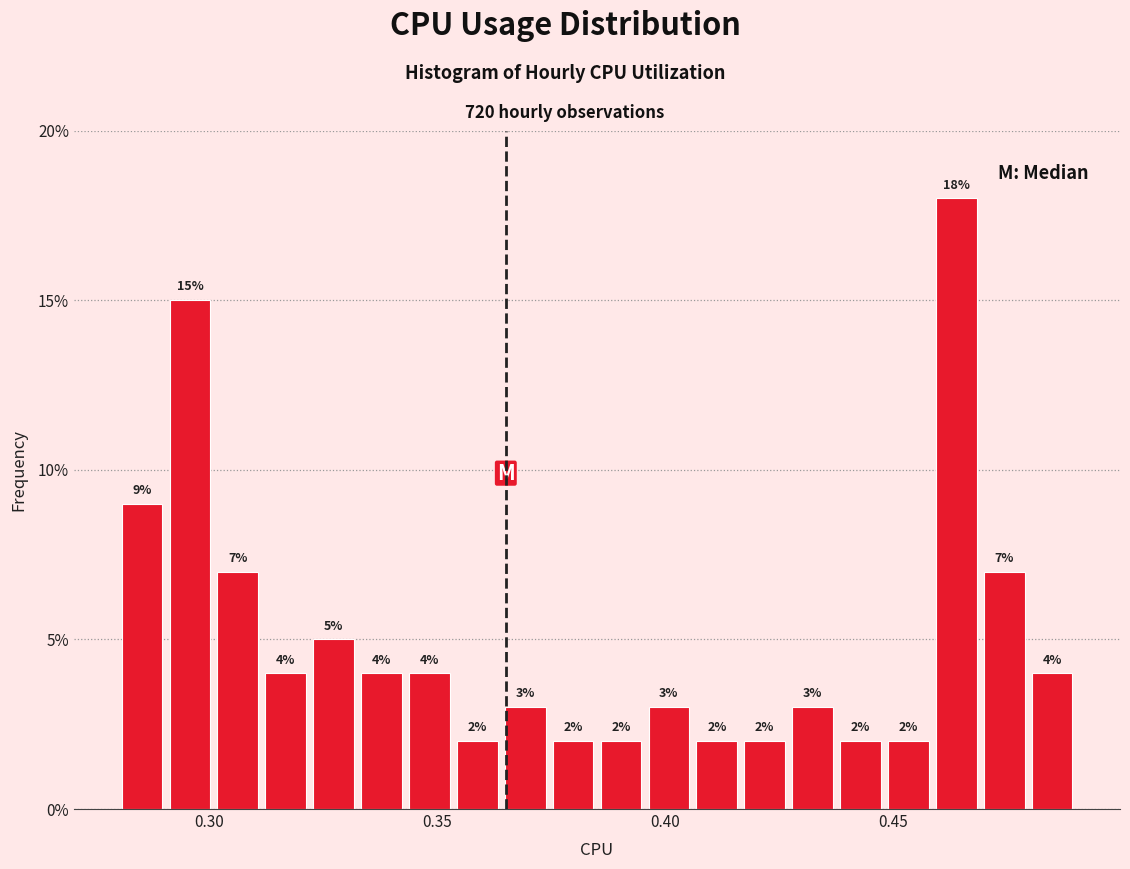

Around what value on the x-axis is the tallest bar? Give the approximate position of its centre, as read against the axis.

0.465